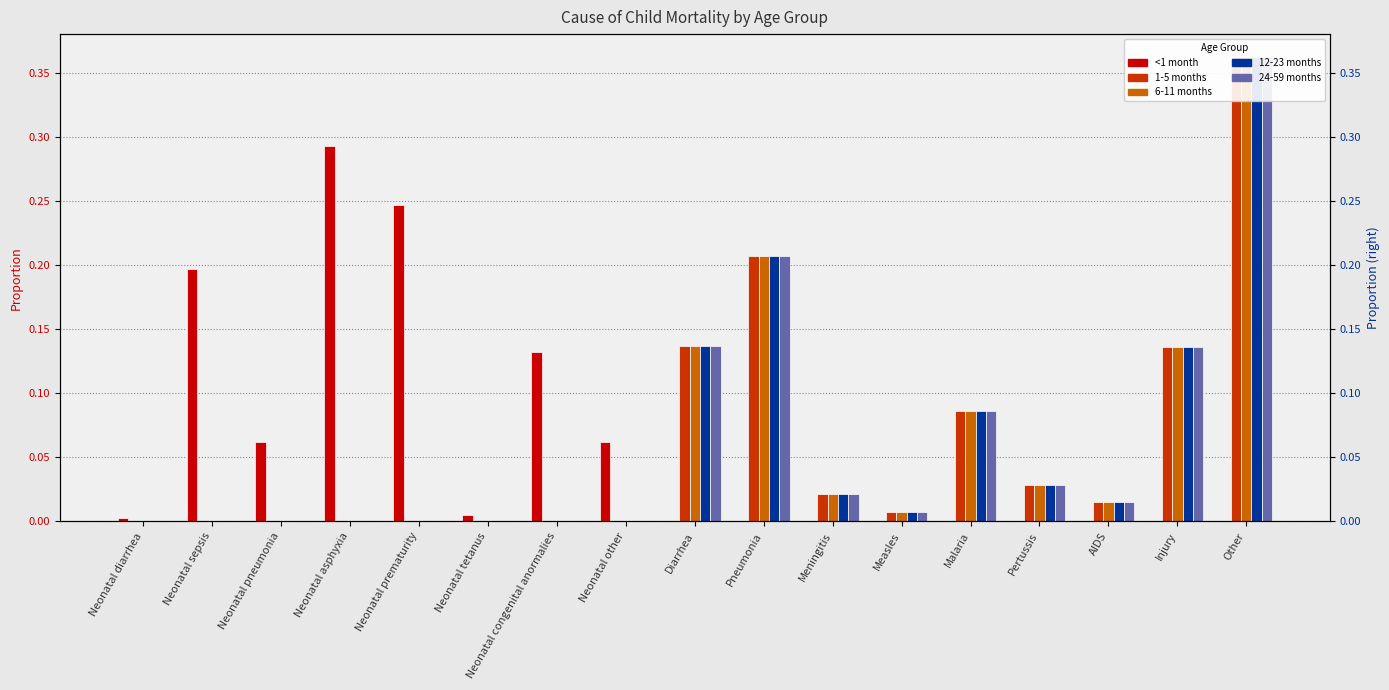

Is the value of 1-5 months at Measles greater than the value of 12-23 months at Neonatal prematurity?

Yes